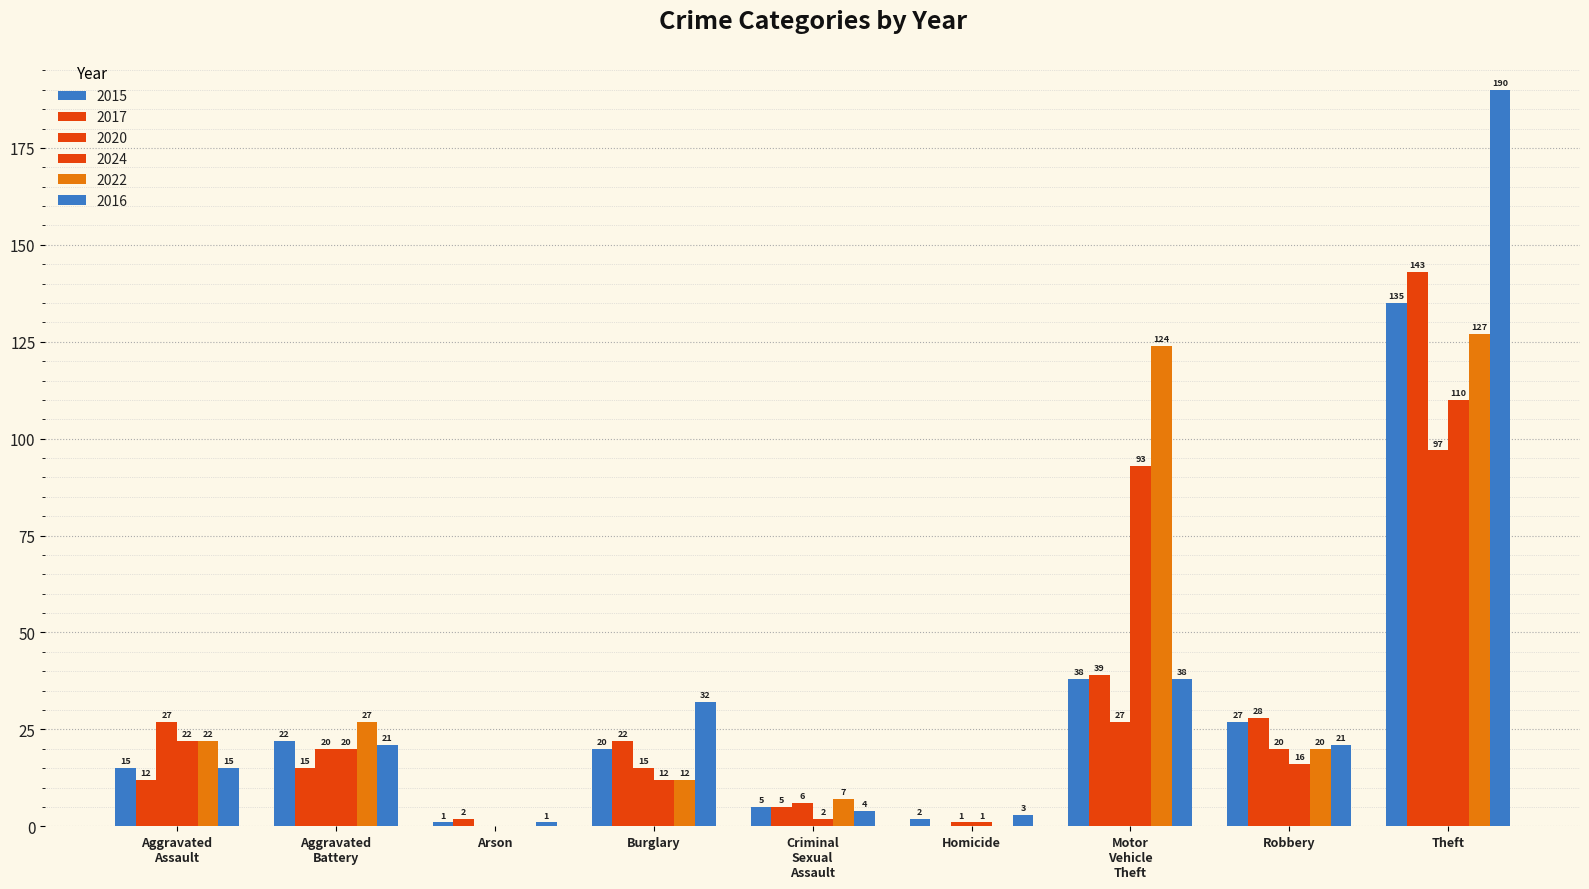

Is it true that 2024 equals 0 at Arson?

True